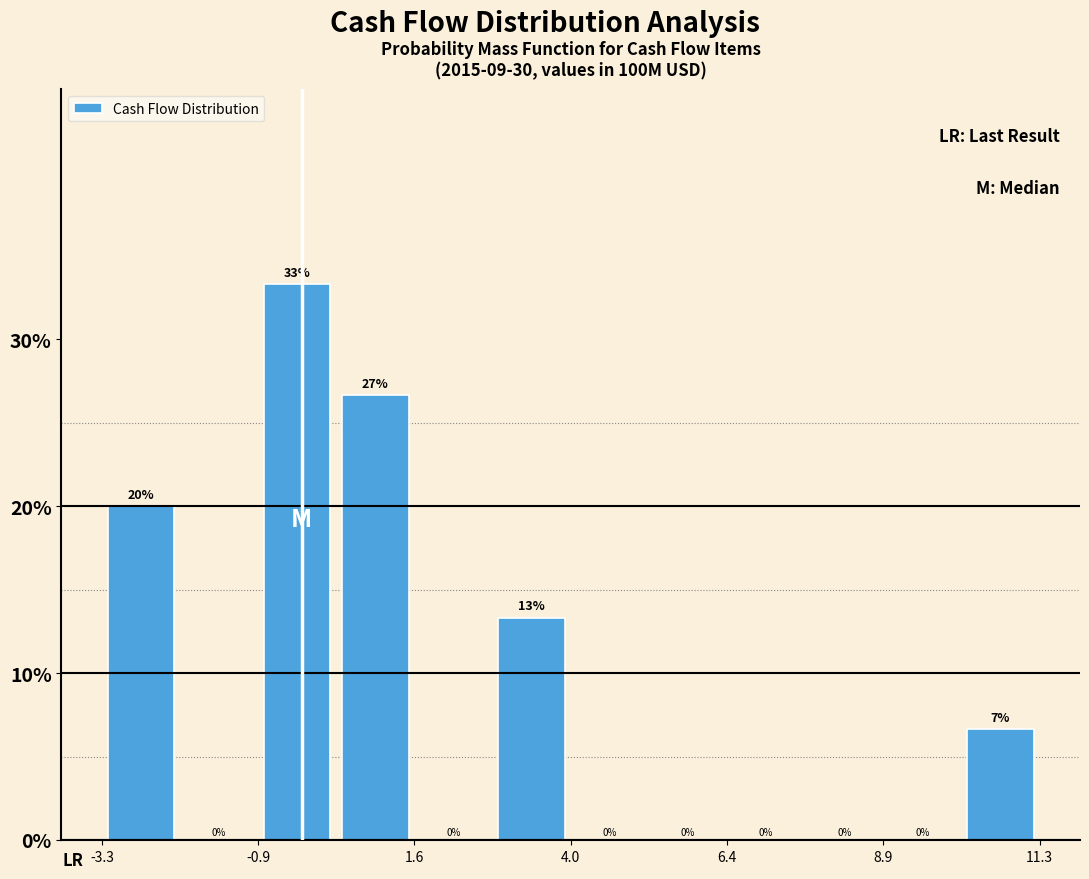

Around what value on the x-axis is the tallest bar? Give the approximate position of its centre, as read against the axis.

-0.5